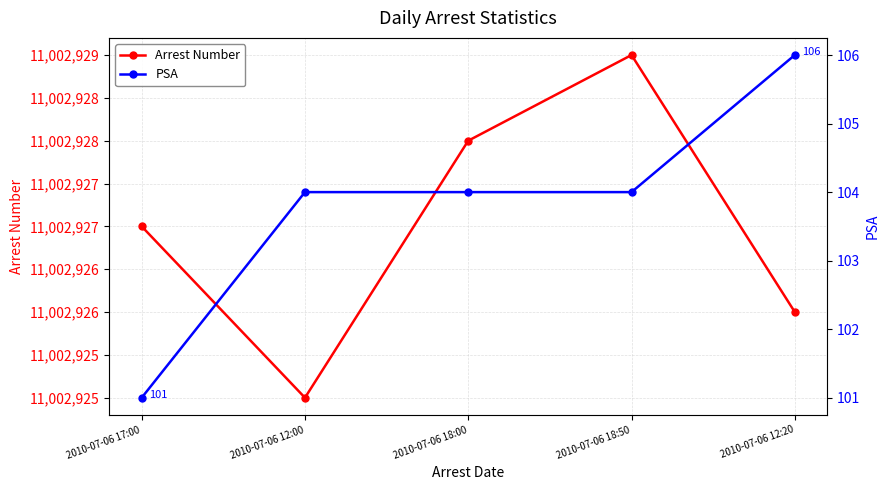

At which category does the chart reach its peak across all series?

2010-07-06 18:50